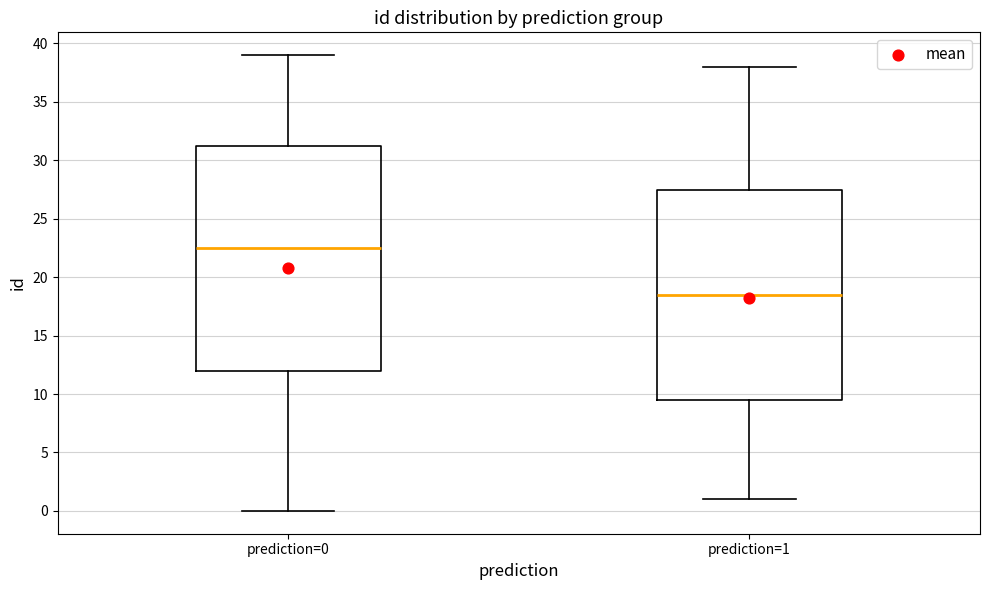

Where does the upper whisker of the box for prediction=0 end on the y-axis? The values are not printed on the chart, so give them approximately, as read against the axis.

39.0